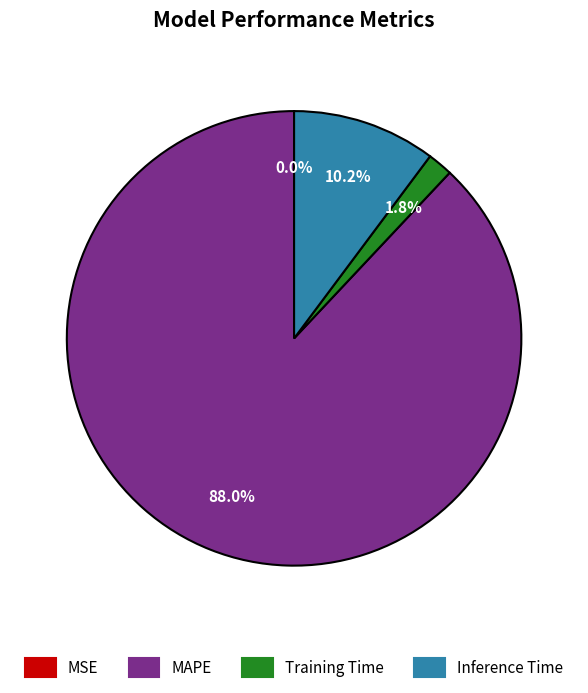

To the nearest percent, what percentage of the pie is MAPE?

88%